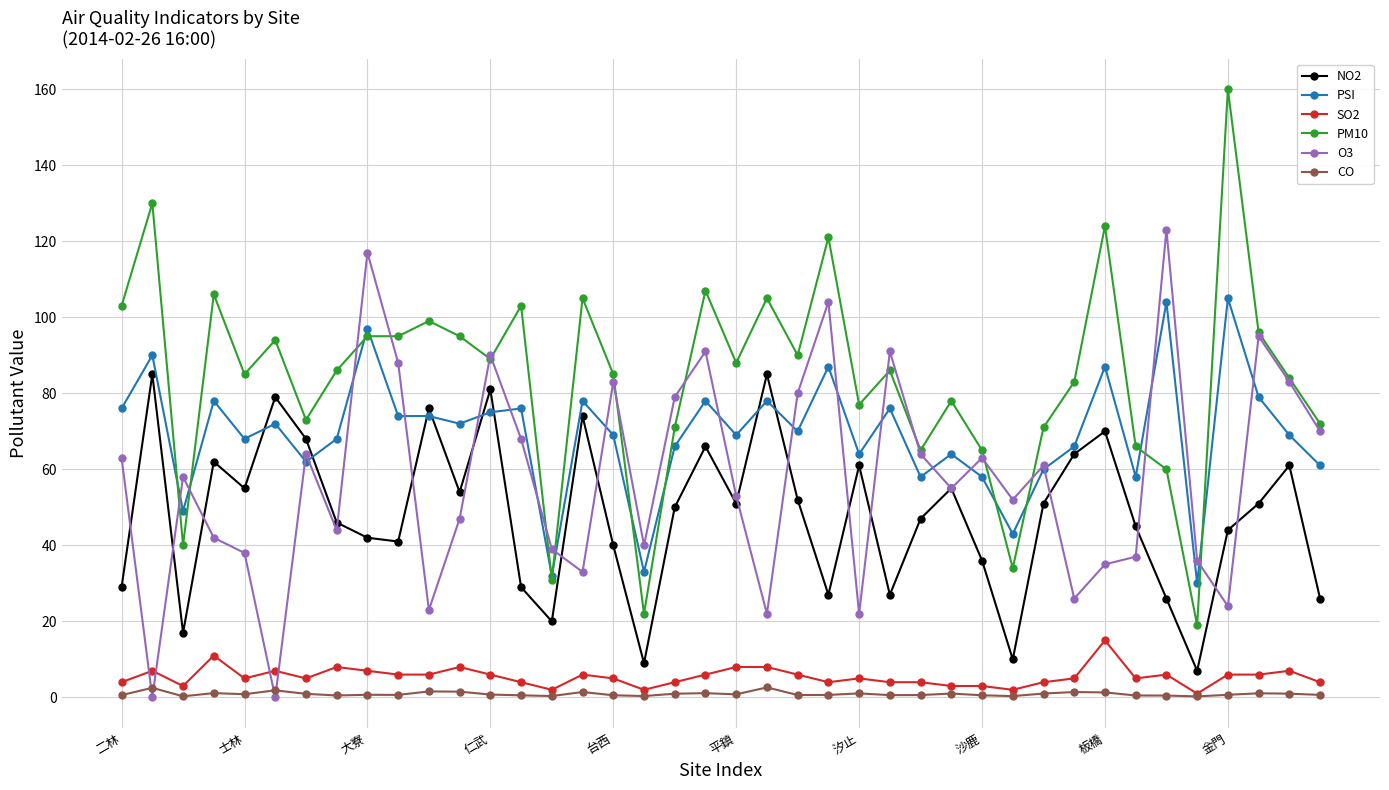

At how many categories does at least one series exceed 129?

2